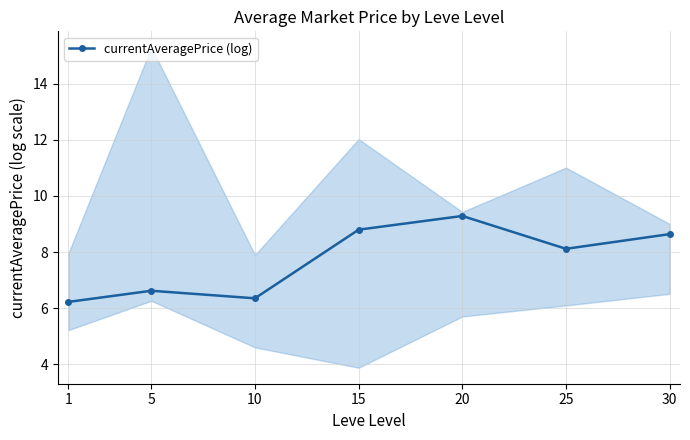

Where is the first local minimum?

10